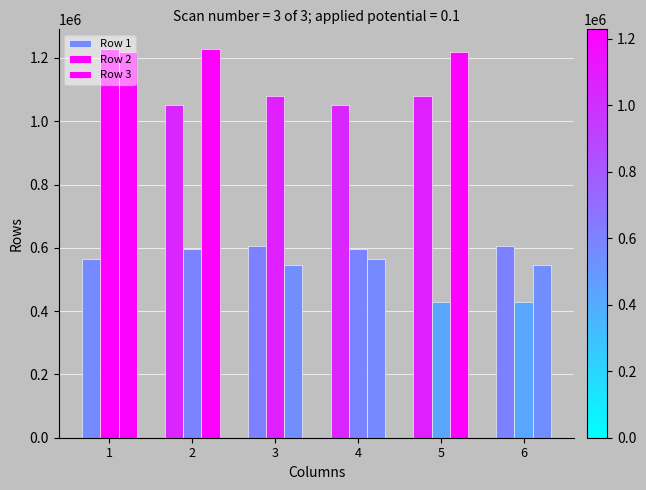

How many bars are there in each group?

3